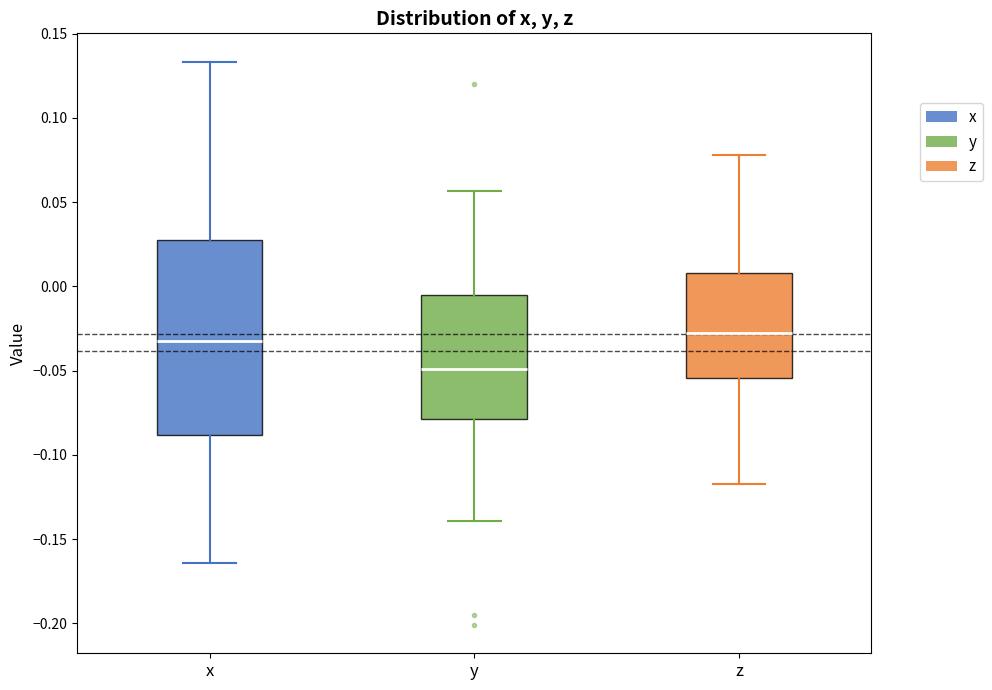

Reading left to right, read every box against the y-axis: the position of its median line, the range the box covers, and the ends of its whiskers. The values are not printed on the chart, so give them approximately, as read against the axis.

x: median -0.030, box -0.090 to 0.025, whiskers -0.165 to 0.135
y: median -0.050, box -0.080 to -0.005, whiskers -0.140 to 0.055
z: median -0.025, box -0.055 to 0.010, whiskers -0.115 to 0.080